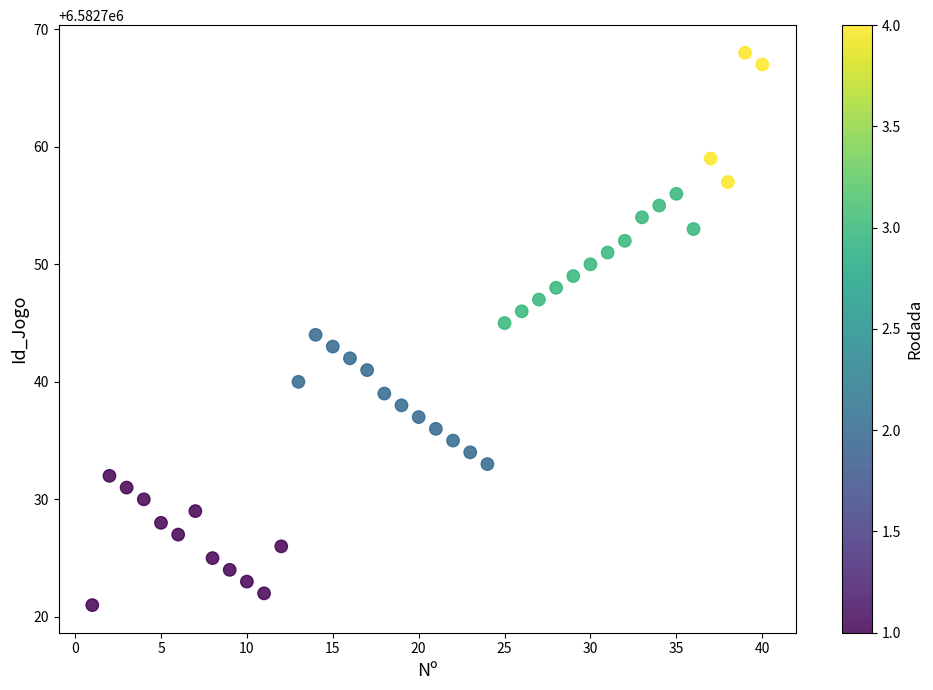

What is the range of X values (max minus min)?

39